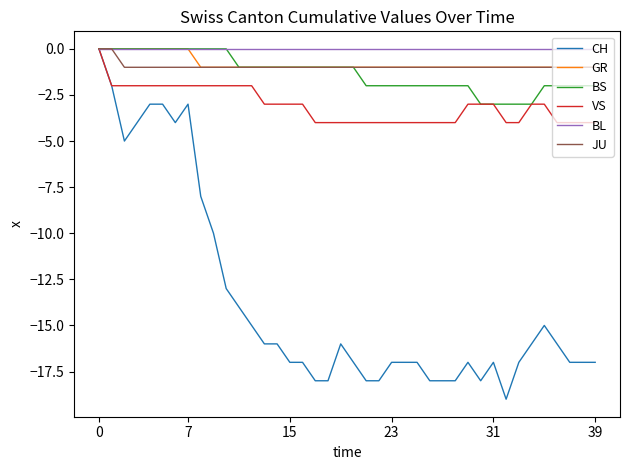

What are all the series names shown in the legend?

CH, GR, BS, VS, BL, JU